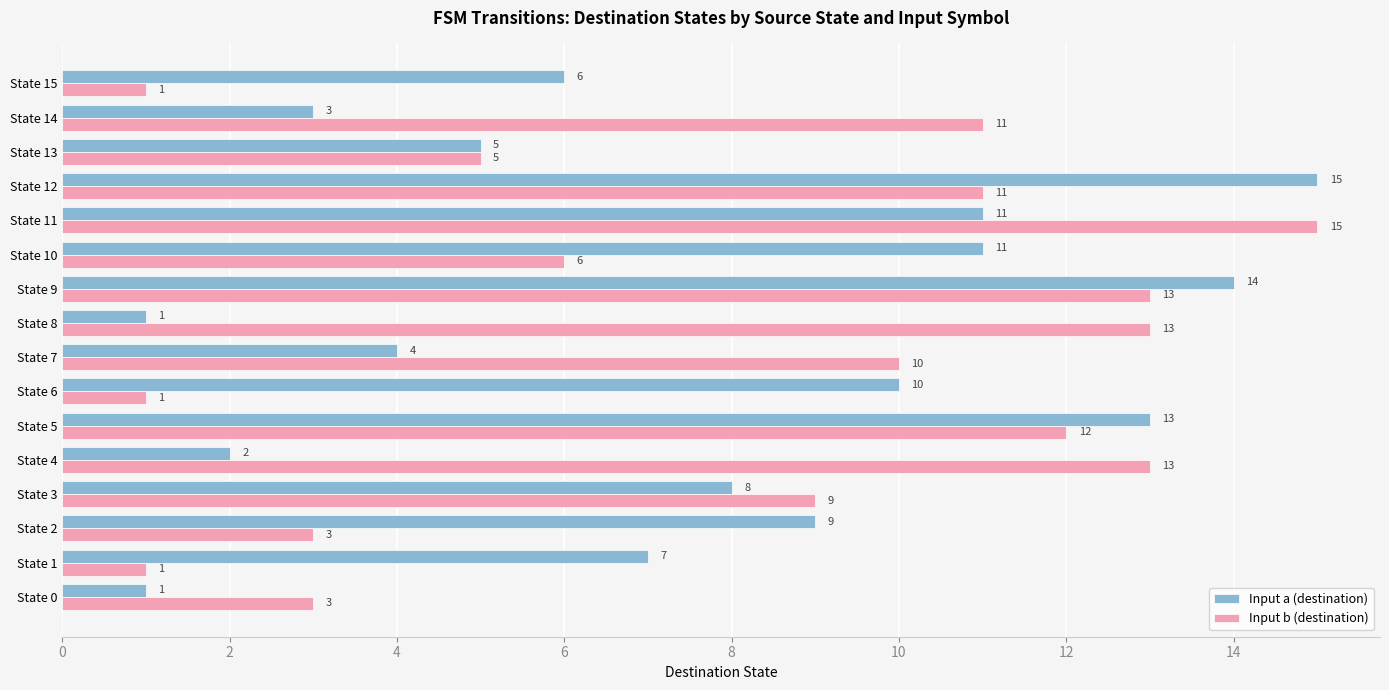

Which series changed the most between State 4 and State 7?

Input b (destination)